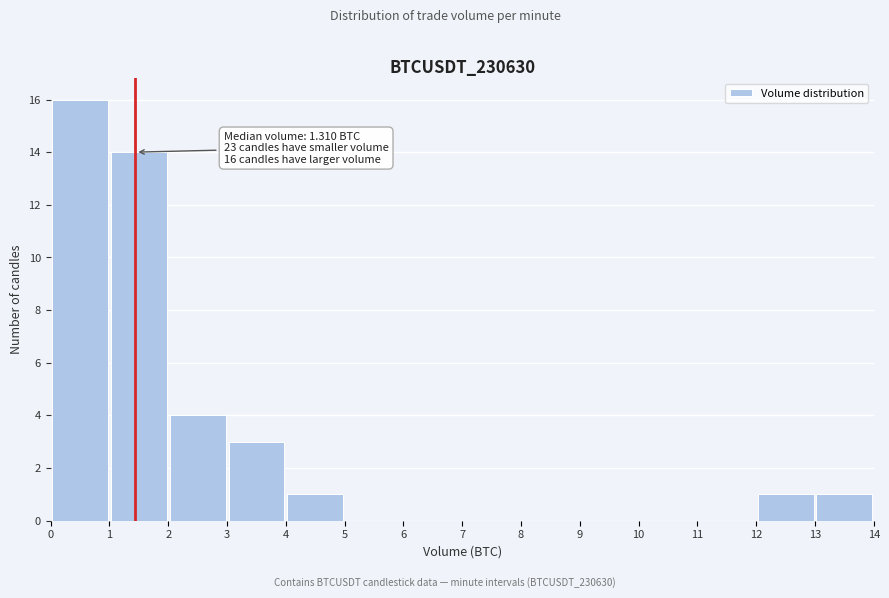

Which range on the x-axis has the tallest bar?

0 to 1